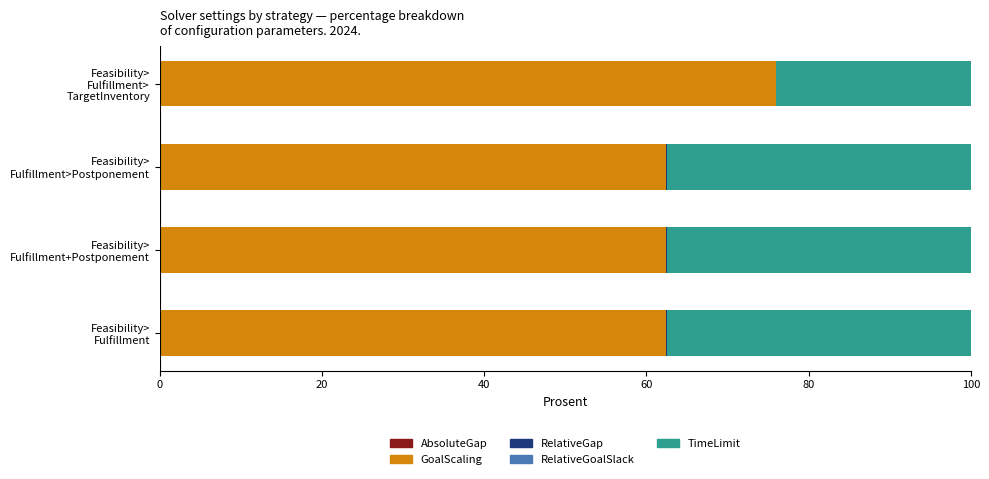

Count the number of categories in the chart.

4